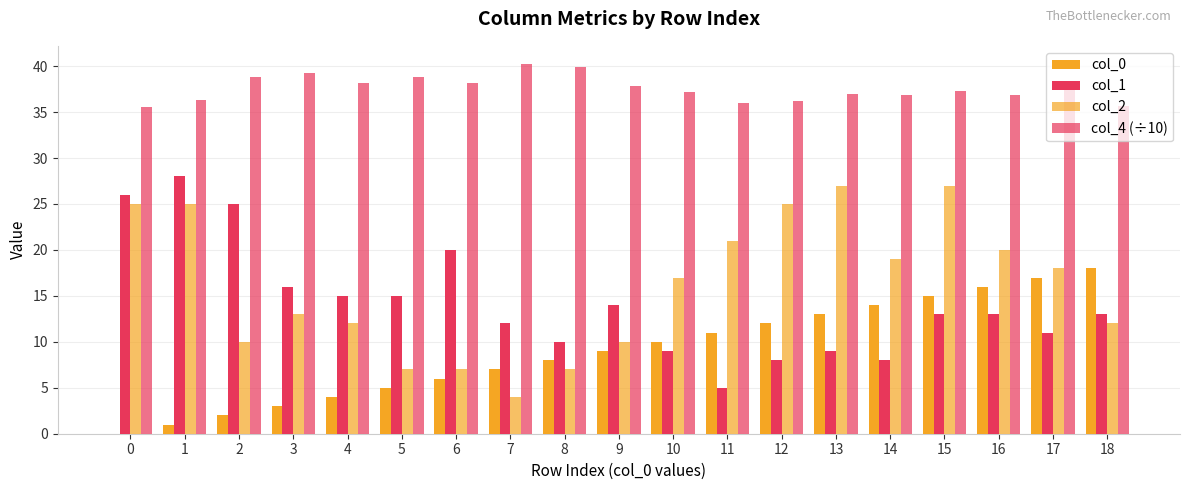

Where is col_1 nearest to the value 16?

3